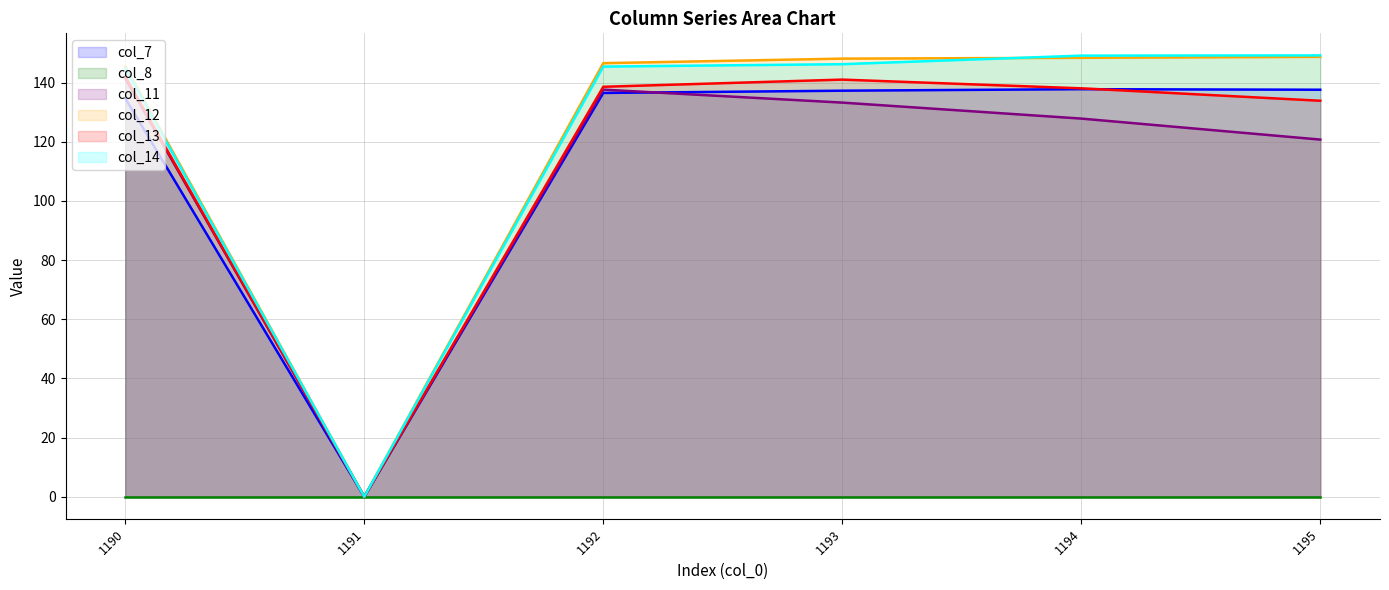

Which series has the largest total across all categories?

col_12 line